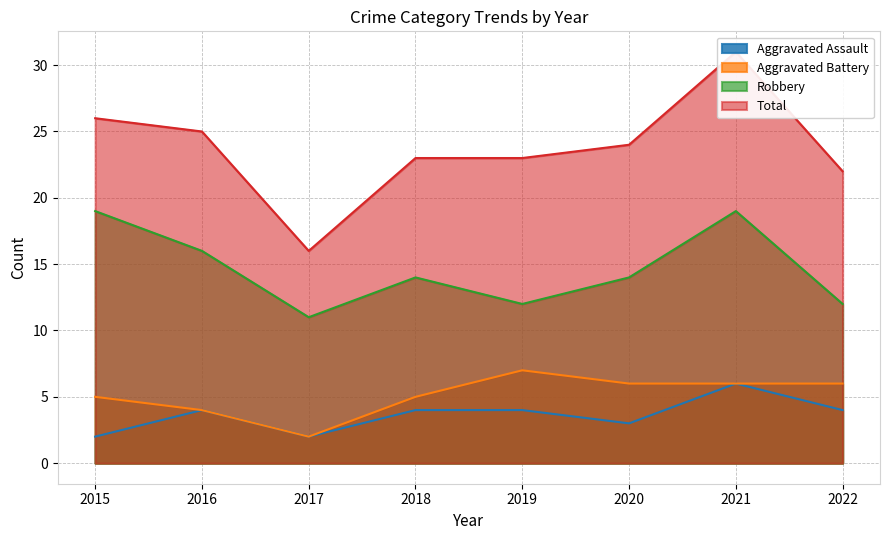

Reading left to right, list all the values displayed in this chart.

Aggravated Assault: 2015=2	2016=4	2017=2	2018=4	2019=4	2020=3	2021=6	2022=4
Aggravated Battery: 2015=5	2016=4	2017=2	2018=5	2019=7	2020=6	2021=6	2022=6
Robbery: 2015=19	2016=16	2017=11	2018=14	2019=12	2020=14	2021=19	2022=12
Total: 2015=26	2016=25	2017=16	2018=23	2019=23	2020=24	2021=31	2022=22